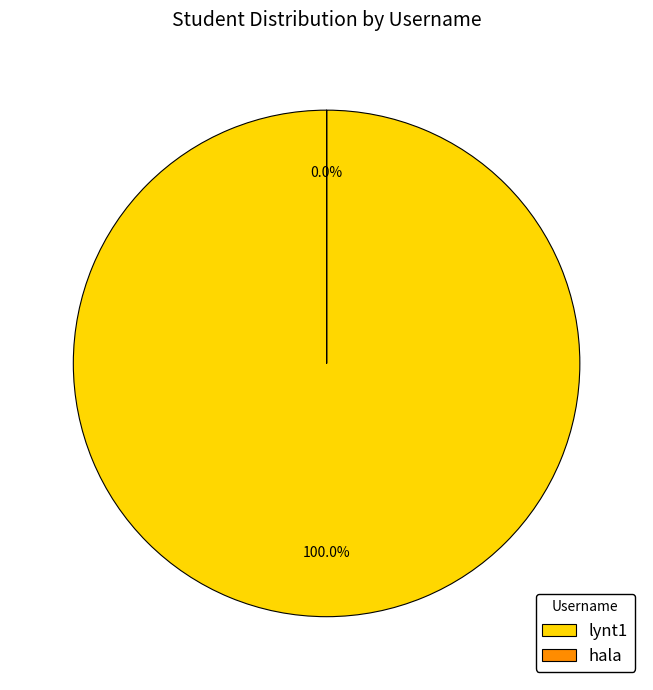

Rank the categories by value from highest to lowest.

lynt1, hala